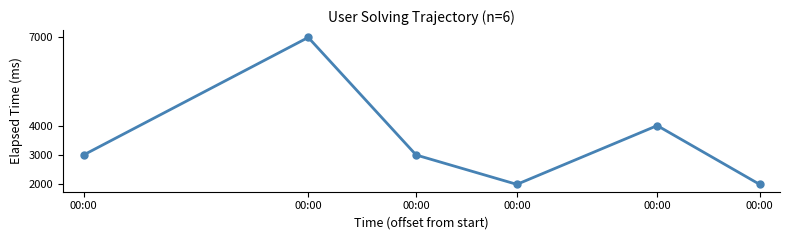

Rank the categories by value from highest to lowest.

00:00, 00:00, 00:00, 00:00, 00:00, 00:00